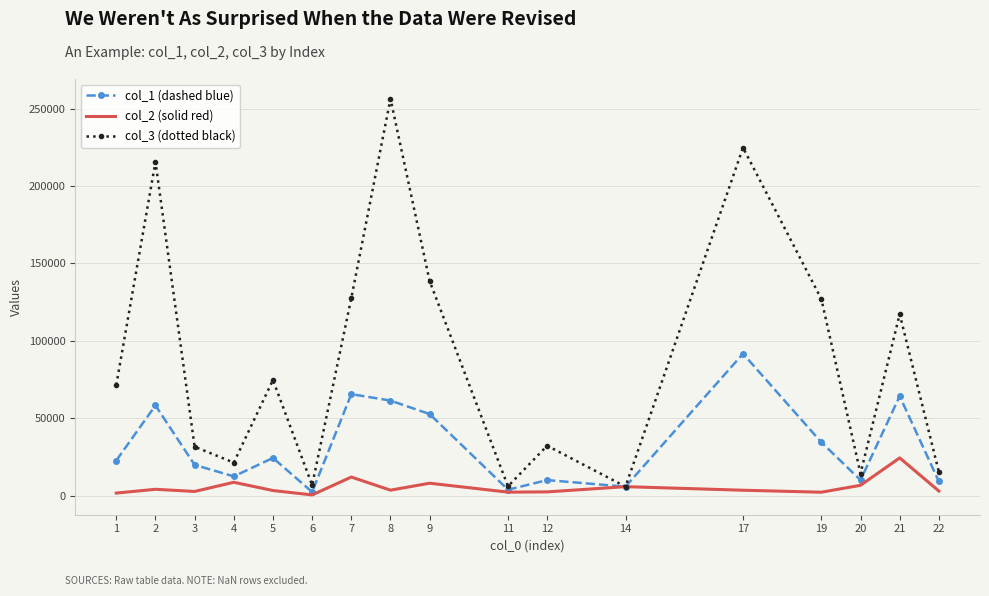

Which series has the largest total across all categories?

col_3 (dotted black)